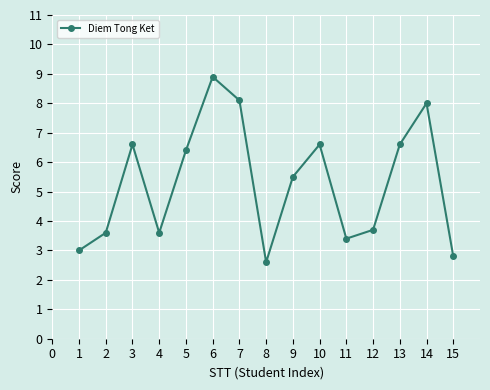

How many points are lower than both their immediate neighbors (excluding endpoints)?

3